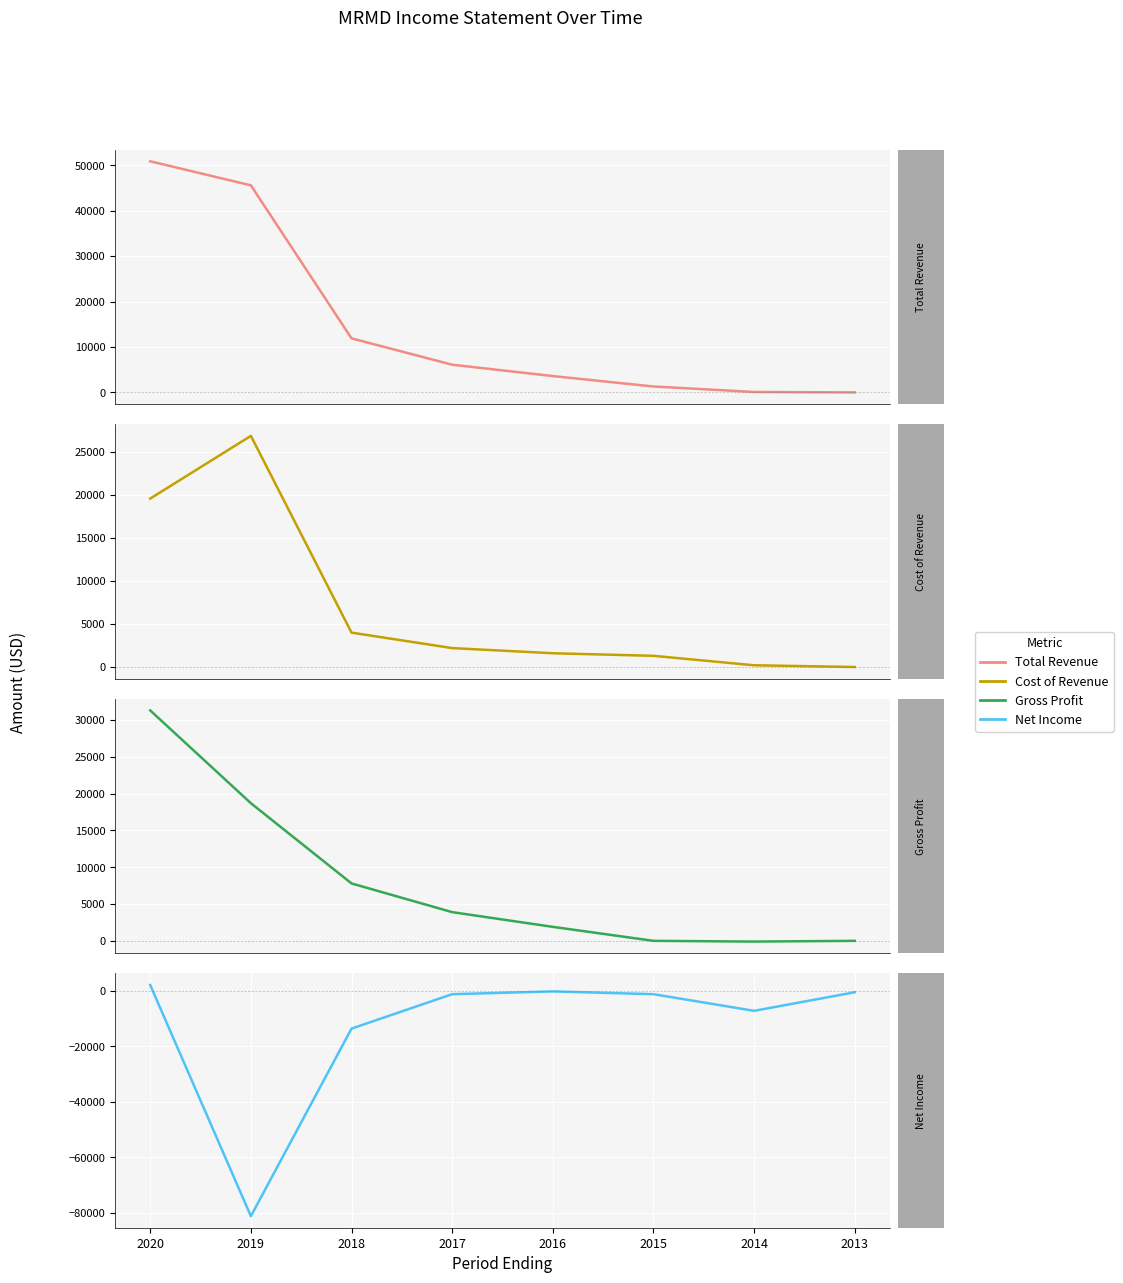

In Net Income, how many points are lower than both neighbors (excluding endpoints)?

2